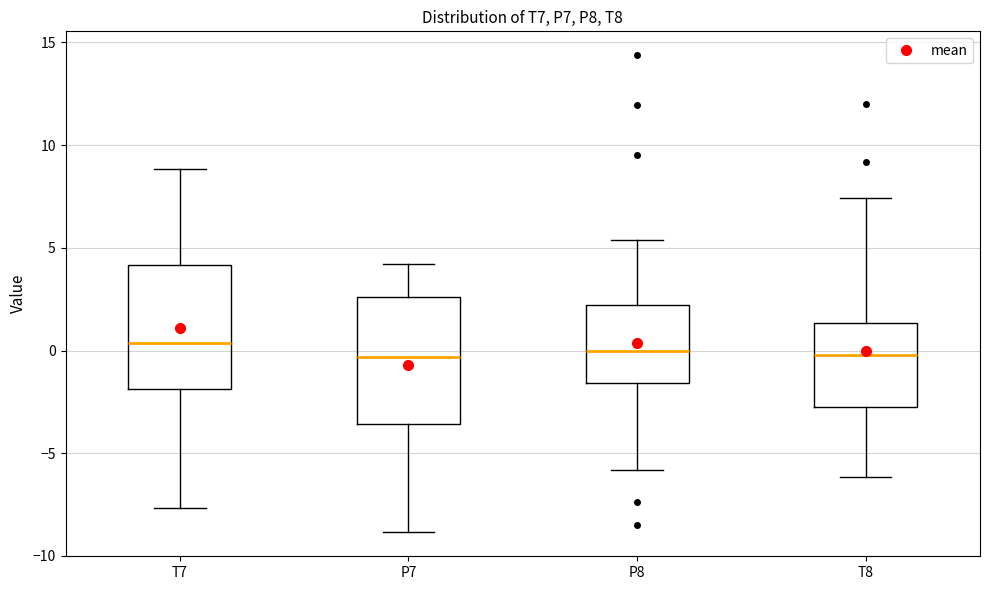

Where does the upper whisker of the box for P8 end on the y-axis? The values are not printed on the chart, so give them approximately, as read against the axis.

5.5